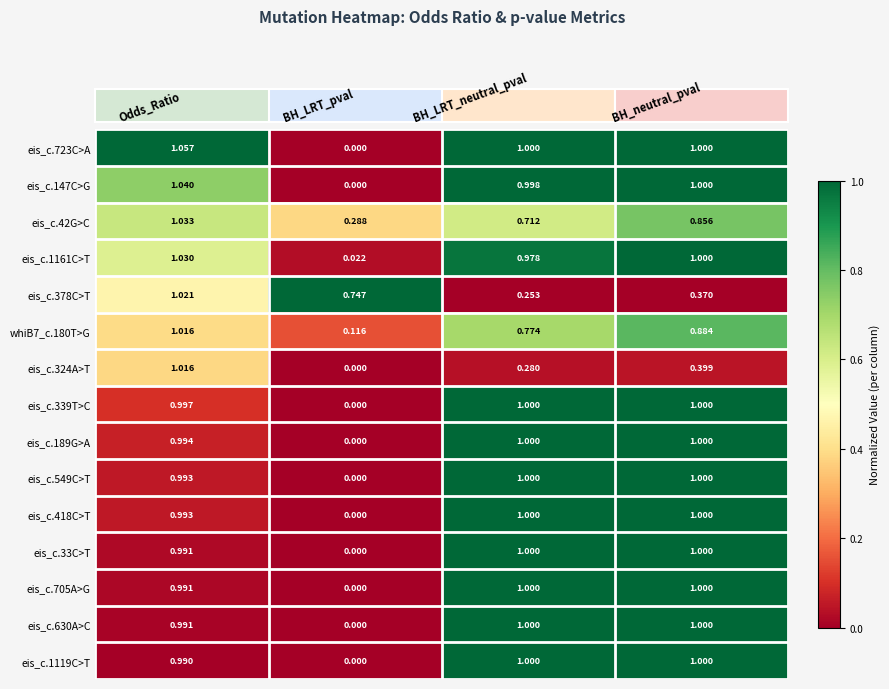

At which category does the chart reach its peak across all series?

Odds_Ratio